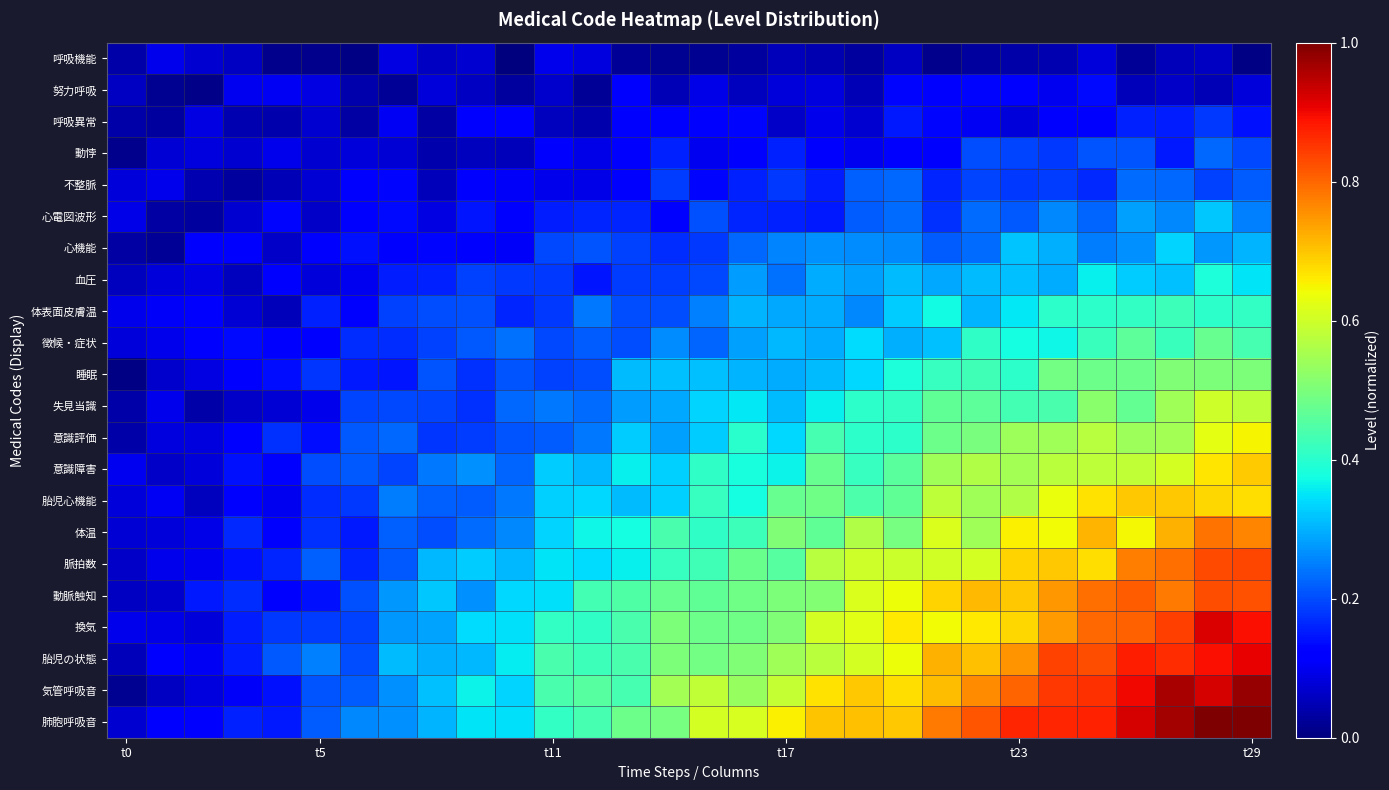

Reading left to right, list all the values displayed in this chart.

呼吸機能: 0.0	0.1	0.1	0.1	0.0	0.0	0.0	0.1	0.1	0.1	0.0	0.1	0.1	0.0	0.0	0.0	0.0	0.1	0.0	0.0	0.1	0.0	0.0	0.0	0.0	0.1	0.0	0.1	0.1	0.0
努力呼吸: 0.1	0.0	0.0	0.1	0.1	0.1	0.0	0.0	0.1	0.1	0.0	0.1	0.0	0.1	0.0	0.1	0.1	0.1	0.1	0.0	0.1	0.1	0.1	0.1	0.1	0.1	0.1	0.1	0.1	0.1
呼吸異常: 0.0	0.0	0.1	0.0	0.0	0.1	0.0	0.1	0.0	0.1	0.1	0.1	0.0	0.1	0.1	0.1	0.1	0.1	0.1	0.1	0.2	0.1	0.1	0.1	0.1	0.1	0.2	0.2	0.2	0.1
動悖: 0.0	0.1	0.1	0.1	0.1	0.1	0.1	0.1	0.0	0.1	0.1	0.1	0.1	0.1	0.2	0.1	0.1	0.2	0.1	0.1	0.1	0.1	0.2	0.2	0.2	0.2	0.2	0.2	0.2	0.2
不整脈: 0.1	0.1	0.0	0.0	0.0	0.1	0.1	0.1	0.1	0.1	0.1	0.1	0.1	0.1	0.2	0.1	0.2	0.2	0.2	0.2	0.2	0.2	0.2	0.2	0.2	0.2	0.2	0.2	0.2	0.2
心電図波形: 0.1	0.0	0.0	0.1	0.1	0.1	0.1	0.1	0.1	0.1	0.1	0.2	0.2	0.2	0.1	0.2	0.2	0.2	0.2	0.2	0.2	0.2	0.2	0.2	0.3	0.2	0.3	0.3	0.3	0.3
心機能: 0.0	0.0	0.1	0.1	0.1	0.1	0.1	0.1	0.1	0.1	0.1	0.2	0.2	0.2	0.2	0.2	0.2	0.3	0.3	0.3	0.3	0.2	0.2	0.3	0.3	0.2	0.3	0.3	0.3	0.3
血圧: 0.1	0.1	0.1	0.1	0.1	0.1	0.1	0.2	0.2	0.2	0.2	0.2	0.1	0.2	0.2	0.2	0.3	0.2	0.3	0.3	0.3	0.3	0.3	0.3	0.3	0.4	0.3	0.3	0.4	0.4
体表面皮膚温: 0.1	0.1	0.1	0.1	0.1	0.2	0.1	0.2	0.2	0.2	0.2	0.2	0.2	0.2	0.2	0.3	0.3	0.3	0.3	0.3	0.3	0.4	0.3	0.4	0.4	0.4	0.4	0.4	0.4	0.4
徴候・症状: 0.1	0.1	0.1	0.1	0.1	0.1	0.2	0.2	0.2	0.2	0.2	0.2	0.2	0.2	0.3	0.2	0.3	0.3	0.3	0.3	0.3	0.3	0.4	0.4	0.4	0.4	0.5	0.4	0.5	0.4
睡眠: 0.0	0.1	0.1	0.1	0.1	0.2	0.2	0.1	0.2	0.2	0.2	0.2	0.2	0.3	0.3	0.3	0.3	0.3	0.3	0.3	0.4	0.4	0.4	0.4	0.5	0.5	0.5	0.5	0.5	0.5
失見当識: 0.0	0.1	0.0	0.1	0.1	0.1	0.2	0.2	0.2	0.2	0.2	0.2	0.2	0.3	0.3	0.3	0.4	0.3	0.4	0.4	0.4	0.5	0.5	0.4	0.4	0.5	0.5	0.5	0.6	0.6
意識評価: 0.0	0.1	0.1	0.1	0.2	0.1	0.2	0.2	0.2	0.2	0.2	0.2	0.2	0.3	0.3	0.3	0.4	0.3	0.4	0.4	0.4	0.5	0.5	0.5	0.5	0.6	0.5	0.5	0.6	0.7
意識障害: 0.1	0.1	0.1	0.1	0.1	0.2	0.2	0.2	0.2	0.3	0.2	0.3	0.3	0.4	0.3	0.4	0.4	0.4	0.5	0.4	0.5	0.5	0.6	0.5	0.6	0.6	0.6	0.6	0.7	0.7
胎児心機能: 0.1	0.1	0.1	0.1	0.1	0.2	0.2	0.2	0.2	0.2	0.2	0.3	0.3	0.3	0.3	0.4	0.4	0.5	0.5	0.4	0.5	0.6	0.5	0.6	0.6	0.7	0.7	0.7	0.7	0.7
体温: 0.1	0.1	0.1	0.2	0.1	0.2	0.1	0.2	0.2	0.2	0.3	0.3	0.4	0.4	0.4	0.4	0.4	0.5	0.5	0.6	0.5	0.6	0.5	0.7	0.6	0.7	0.6	0.7	0.8	0.8
脈拍数: 0.1	0.1	0.1	0.1	0.2	0.2	0.2	0.2	0.3	0.3	0.3	0.4	0.3	0.4	0.4	0.4	0.5	0.5	0.6	0.6	0.6	0.6	0.6	0.7	0.7	0.7	0.8	0.8	0.8	0.8
動脈触知: 0.1	0.1	0.1	0.2	0.1	0.1	0.2	0.3	0.3	0.3	0.3	0.3	0.4	0.4	0.5	0.5	0.5	0.5	0.5	0.6	0.6	0.7	0.7	0.7	0.7	0.8	0.8	0.8	0.8	0.8
換気: 0.1	0.1	0.1	0.2	0.2	0.2	0.2	0.3	0.3	0.3	0.3	0.4	0.4	0.4	0.5	0.5	0.5	0.5	0.6	0.6	0.7	0.6	0.7	0.7	0.7	0.8	0.8	0.8	0.9	0.9
胎児の状態: 0.1	0.1	0.1	0.2	0.2	0.3	0.2	0.3	0.3	0.3	0.4	0.4	0.4	0.4	0.5	0.5	0.5	0.5	0.6	0.6	0.6	0.7	0.7	0.8	0.8	0.8	0.9	0.9	0.9	0.9
気管呼吸音: 0.0	0.1	0.1	0.1	0.1	0.2	0.2	0.3	0.3	0.4	0.3	0.4	0.5	0.4	0.5	0.6	0.5	0.6	0.7	0.7	0.7	0.7	0.8	0.8	0.9	0.9	0.9	1.0	0.9	1.0
肺胞呼吸音: 0.1	0.1	0.1	0.2	0.1	0.2	0.3	0.3	0.3	0.3	0.3	0.4	0.4	0.5	0.5	0.6	0.6	0.7	0.7	0.7	0.7	0.8	0.8	0.9	0.9	0.9	0.9	1.0	1.0	1.0